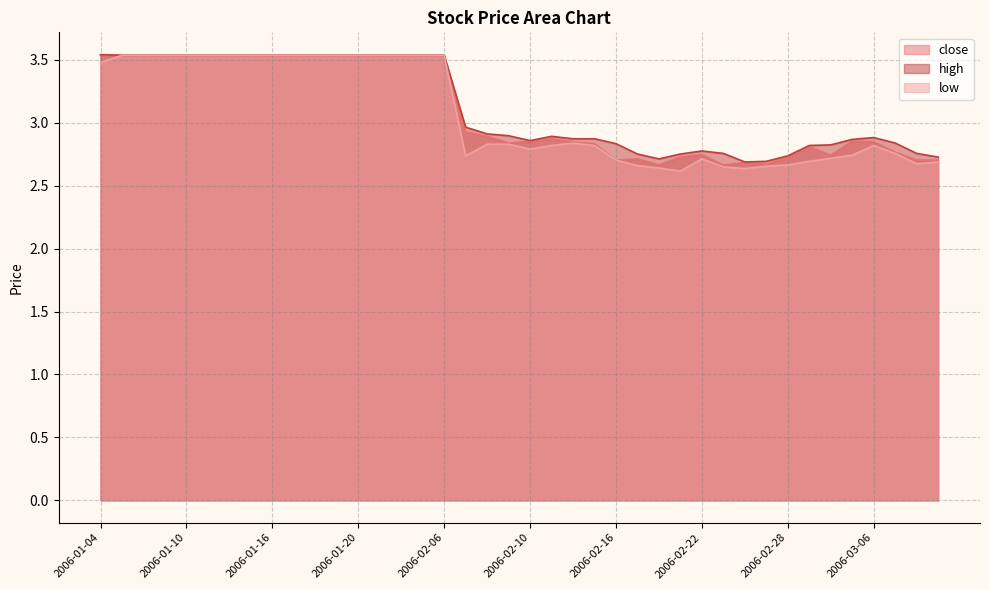

How many lines are shown in the chart?

3